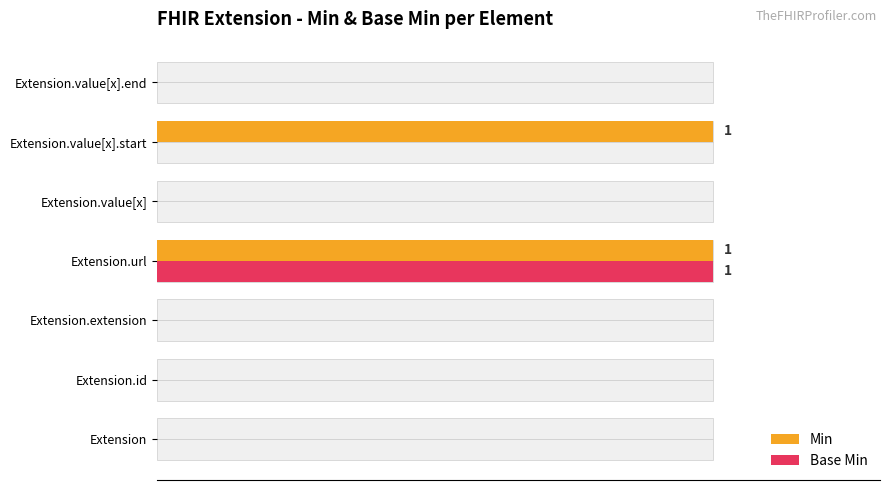

Is the value of Base Min at 1.0 greater than the value of Min at 1.2?

No